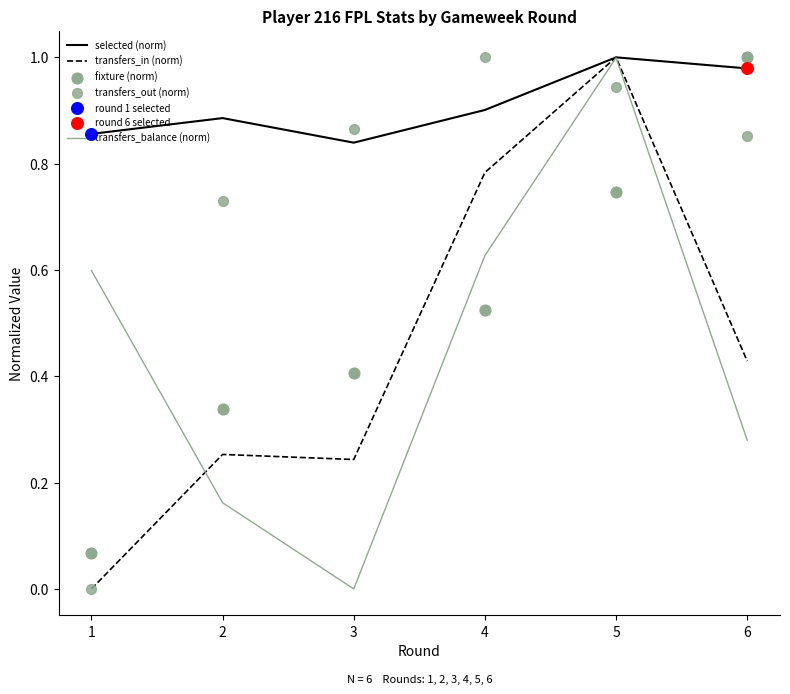

Is the value of fixture (norm) at 3 greater than the value of transfers_in (norm) at 4?

No